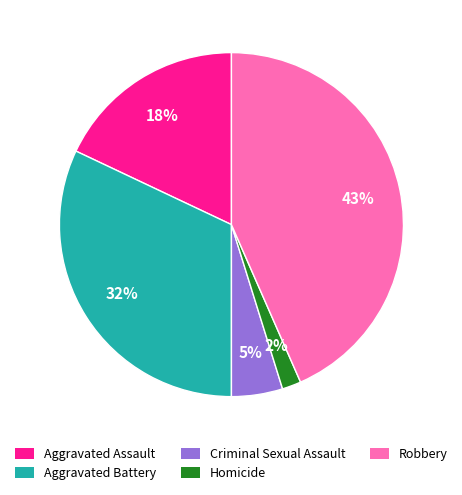

The Aggravated Battery slice represents 32% of the pie. True or false?

True